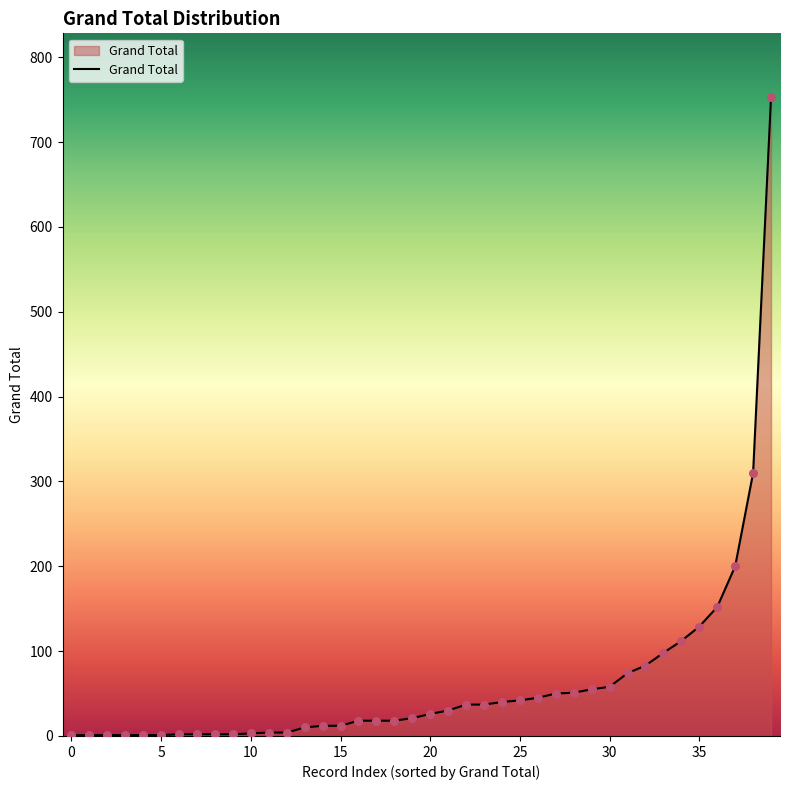

What is the difference between the maximum and minimum values?

752